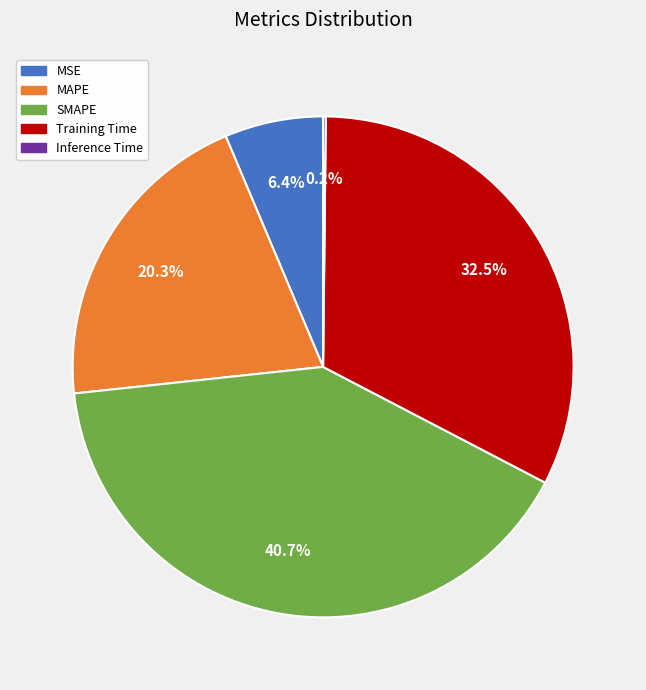

What is the ratio of the value at Training Time to the value at MAPE?

1.6